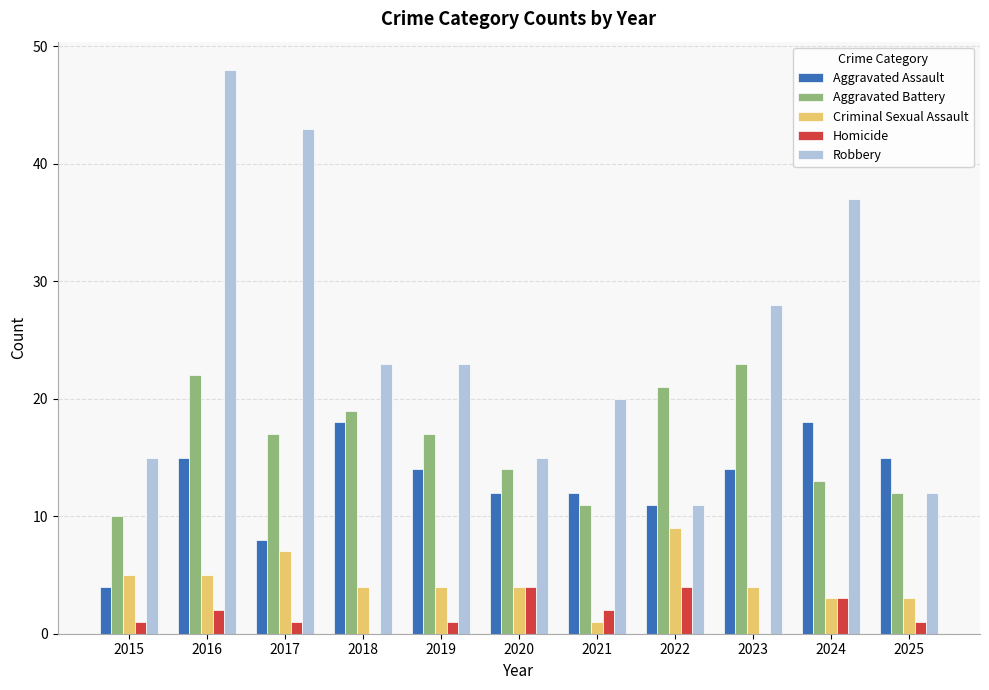

At which category does the chart reach its peak across all series?

2016